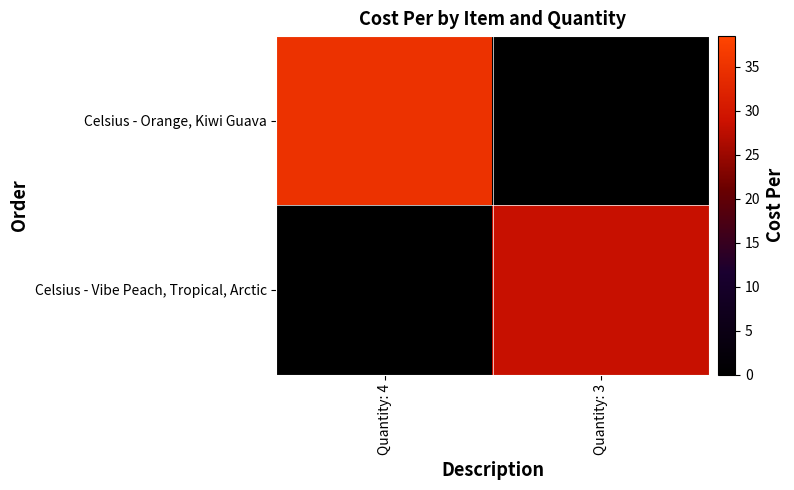

Which series has the largest total across all categories?

Celsius - Orange, Kiwi Guava